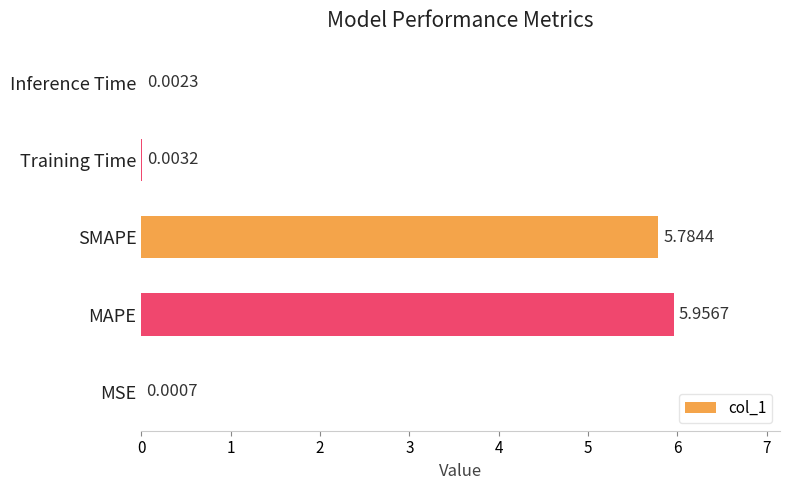

Which label corresponds to the largest value in the chart?

MAPE